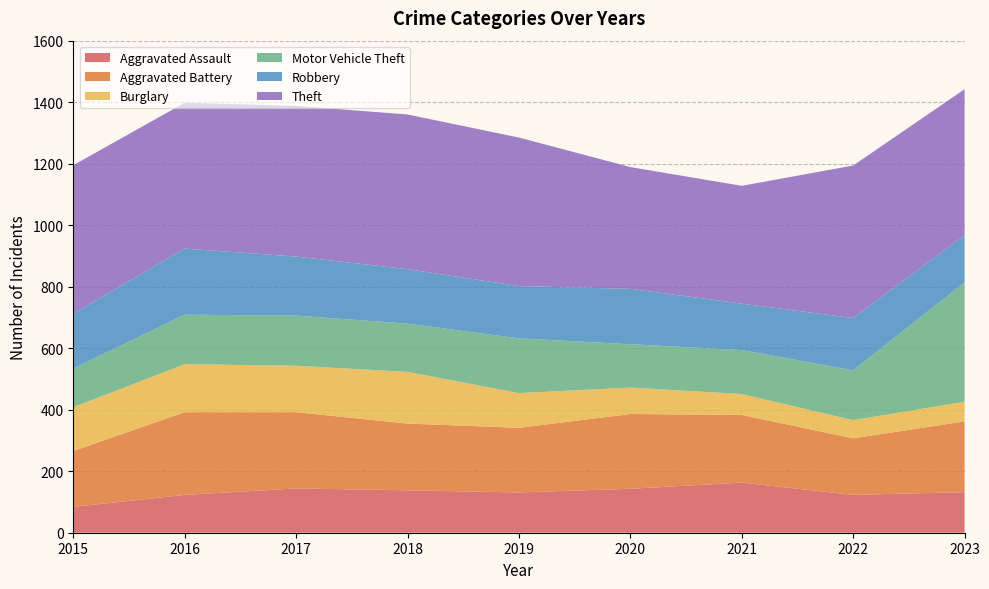

Reading left to right, extract all data points from this chart.

Aggravated Assault: 84	123	144	138	131	143	163	123	132
Aggravated Battery: 182	269	248	217	210	243	220	184	230
Burglary: 142	156	151	168	113	86	68	59	64
Motor Vehicle Theft: 126	161	163	157	178	141	143	162	388
Robbery: 178	215	192	177	170	180	151	170	153
Theft: 483	474	490	503	483	396	383	496	475